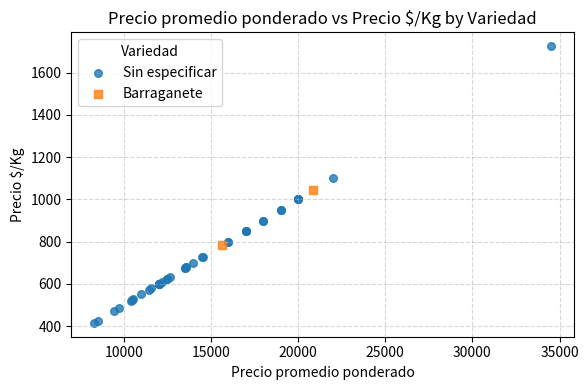

What are all the series names shown in the legend?

Sin especificar, Barraganete